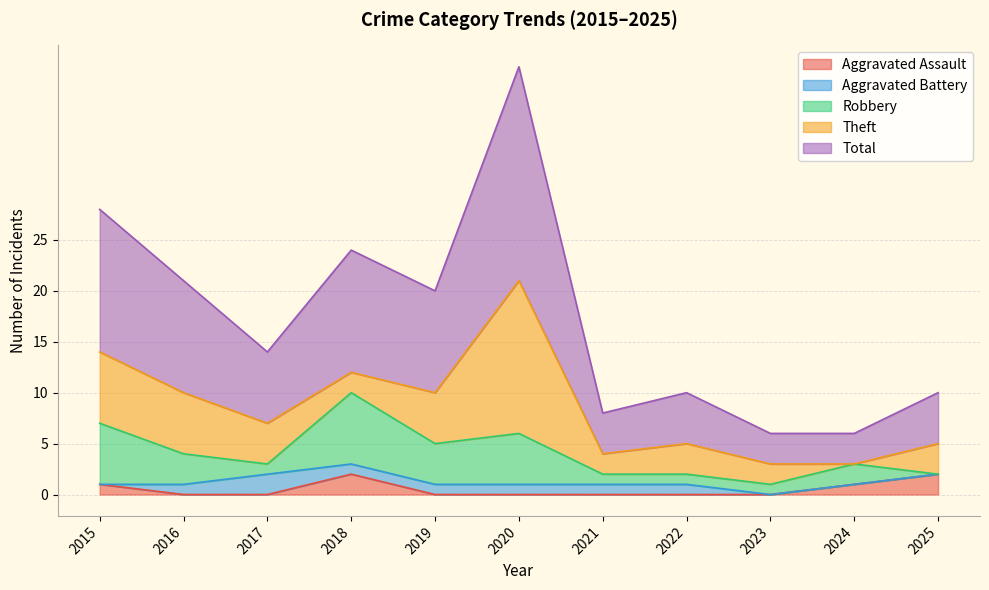

How many data points in Theft are less than 3?

4